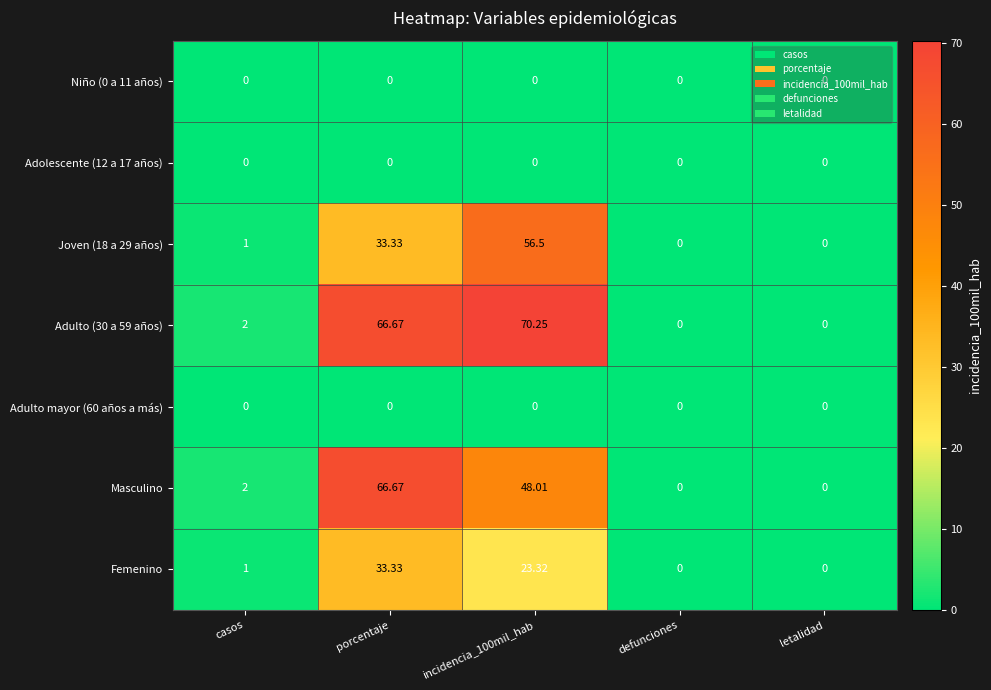

Which category has the highest value in the Femenino series?

porcentaje